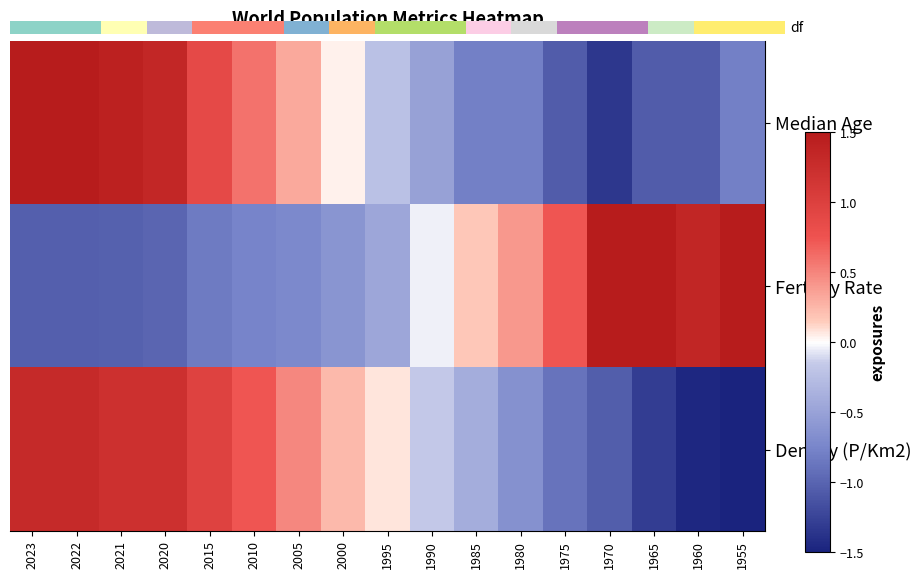

What is the sum of the Fertility Rate values at 2010 and 2000?

-1.4